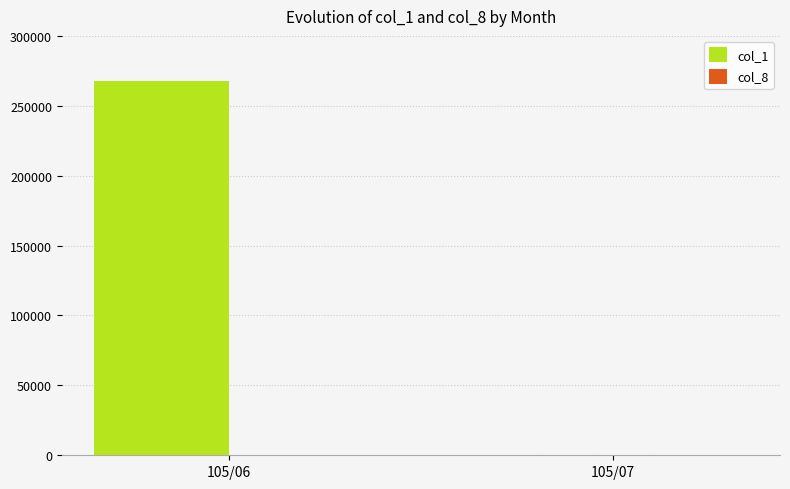

Which series has the largest total across all categories?

col_1